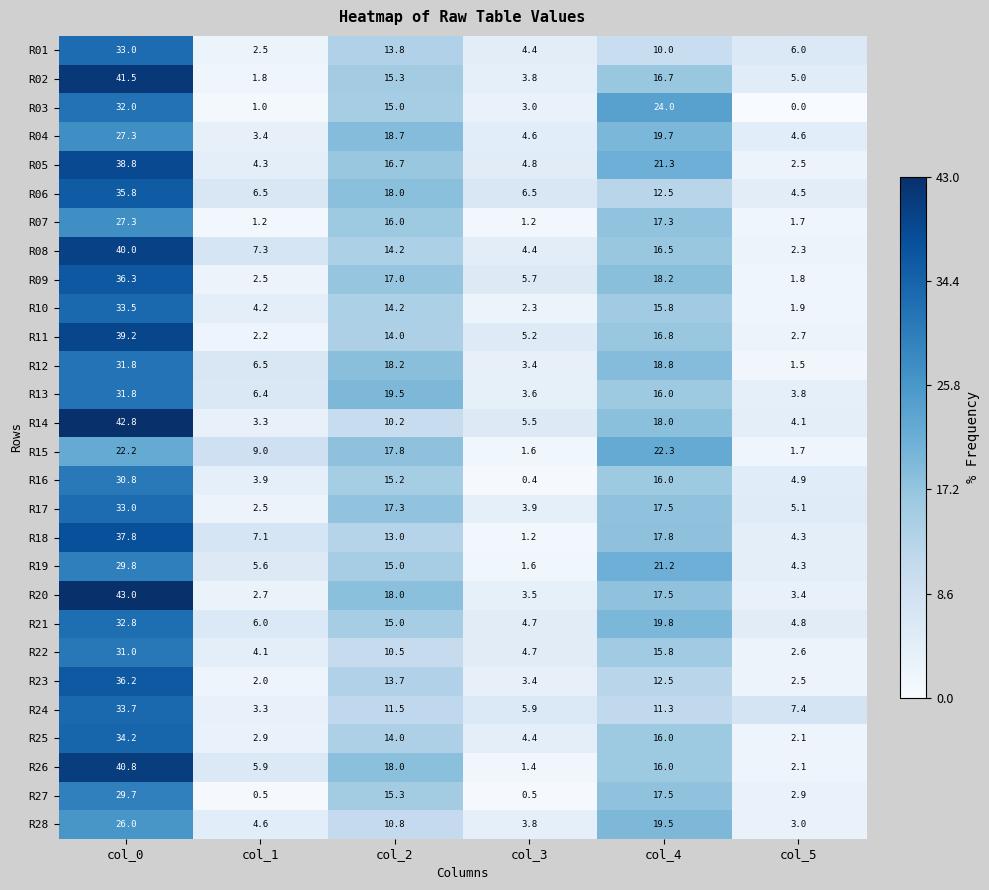

Is it true that R12 equals 18.8 at col_4?

True